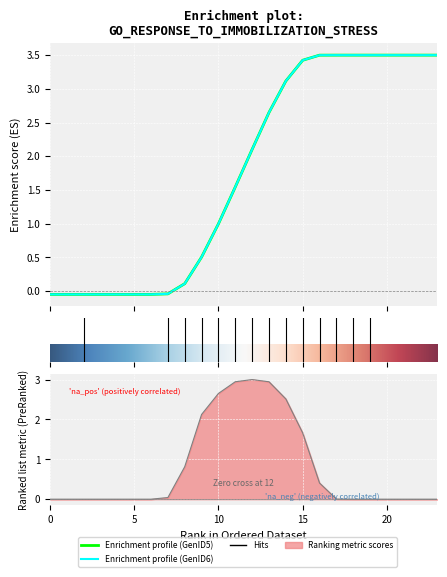

Where is the first local maximum?

2